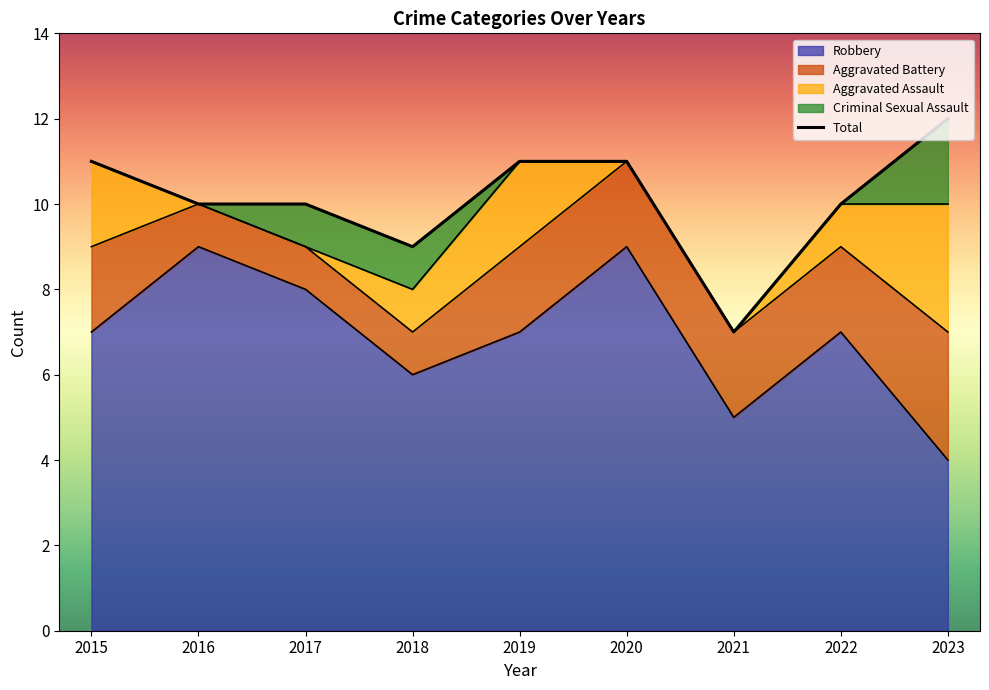

Does the chart have visible grid lines?

No